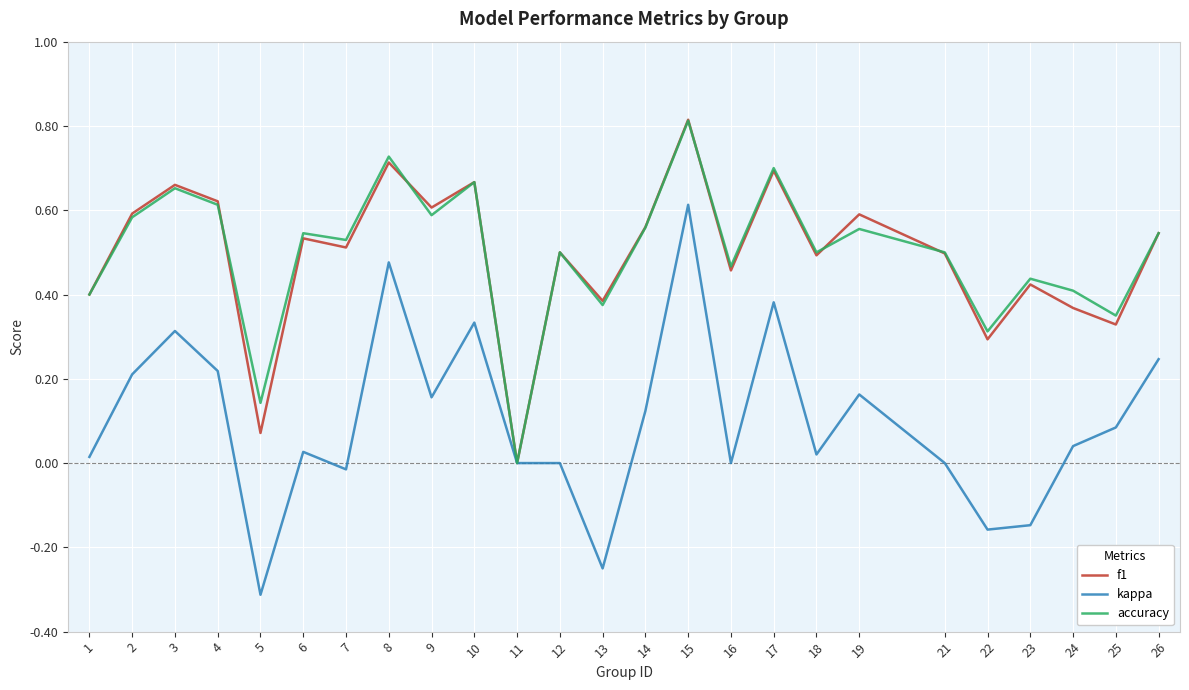

In f1, how many points are lower than both neighbors (excluding endpoints)?

9